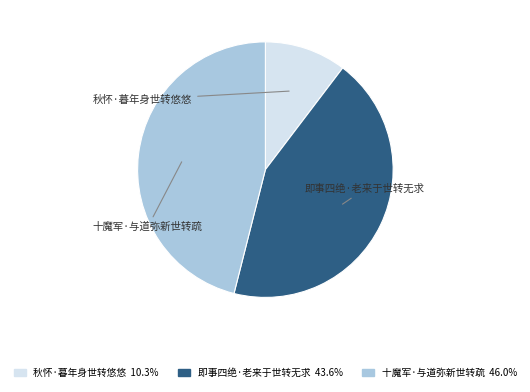

Is it true that 即事四绝·老来于世转无求 is 44% of the pie?

True